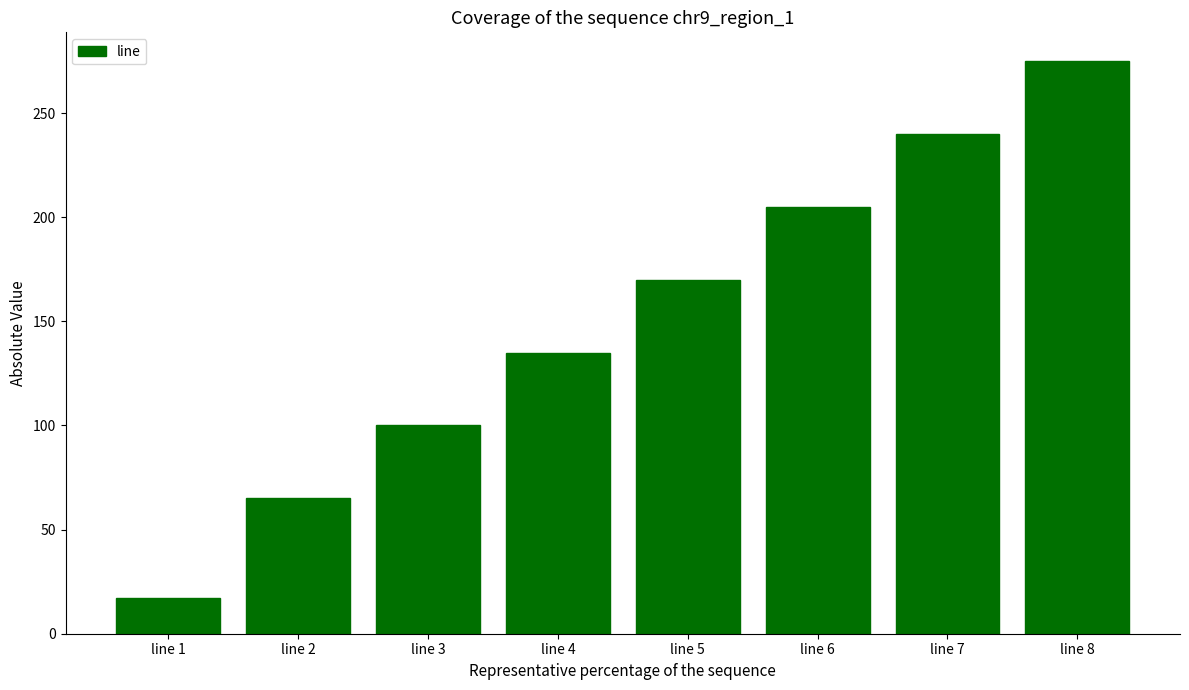

How many values are below 170?

4